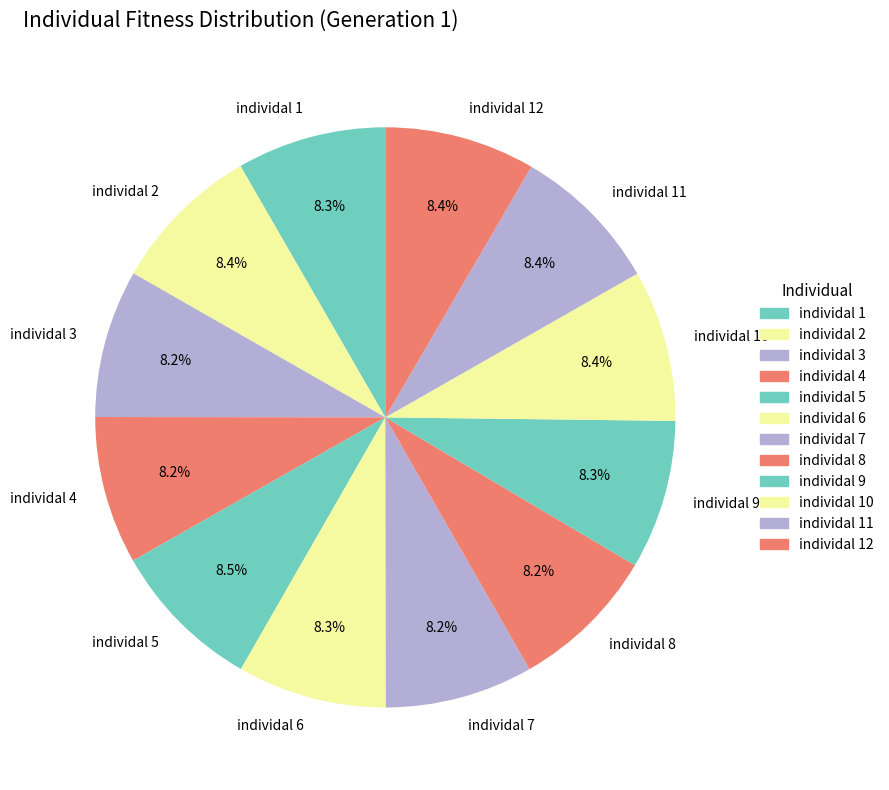

Combined, do individal 8 and individal 12 account for over 50%?

No